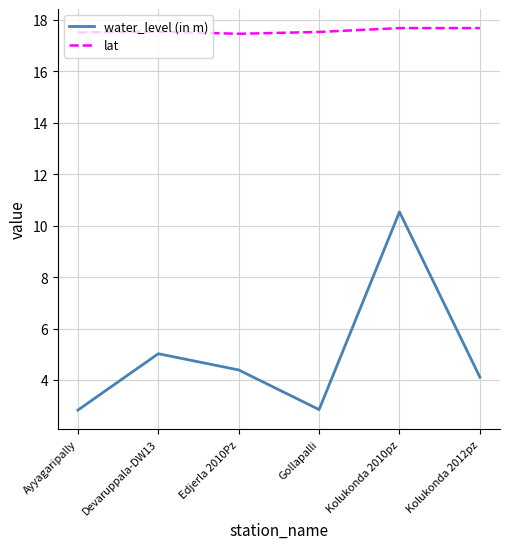

How many interior local peaks does the water_level (in m) series have?

2